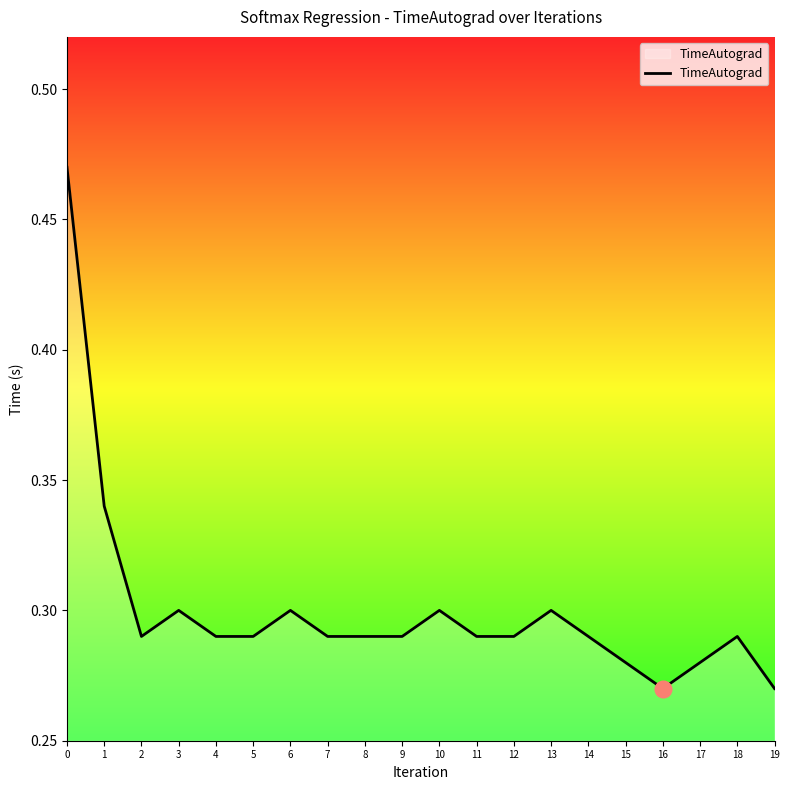

True or false: the data shows 0.5 at 3.

False